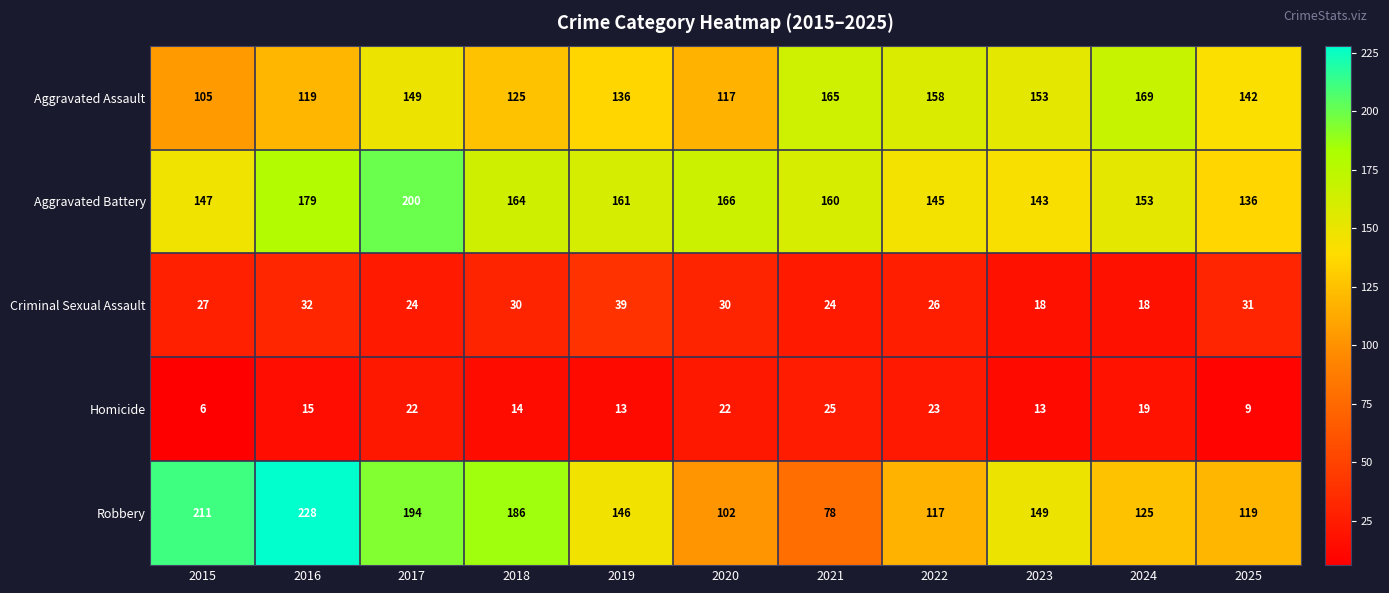

At which category is the sum across all series the highest?

2017